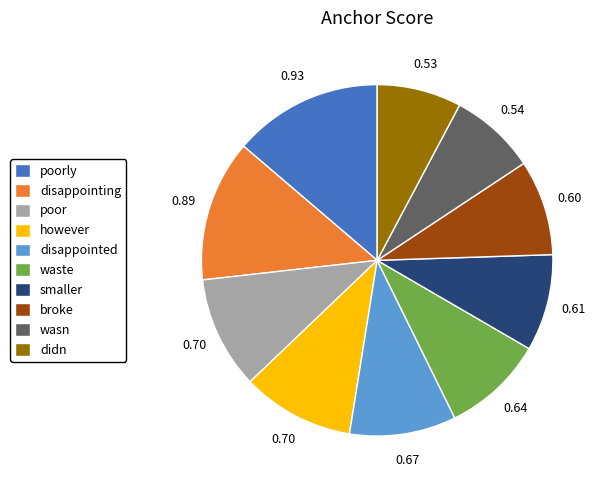

Do disappointing and smaller together represent more than half of the pie?

No